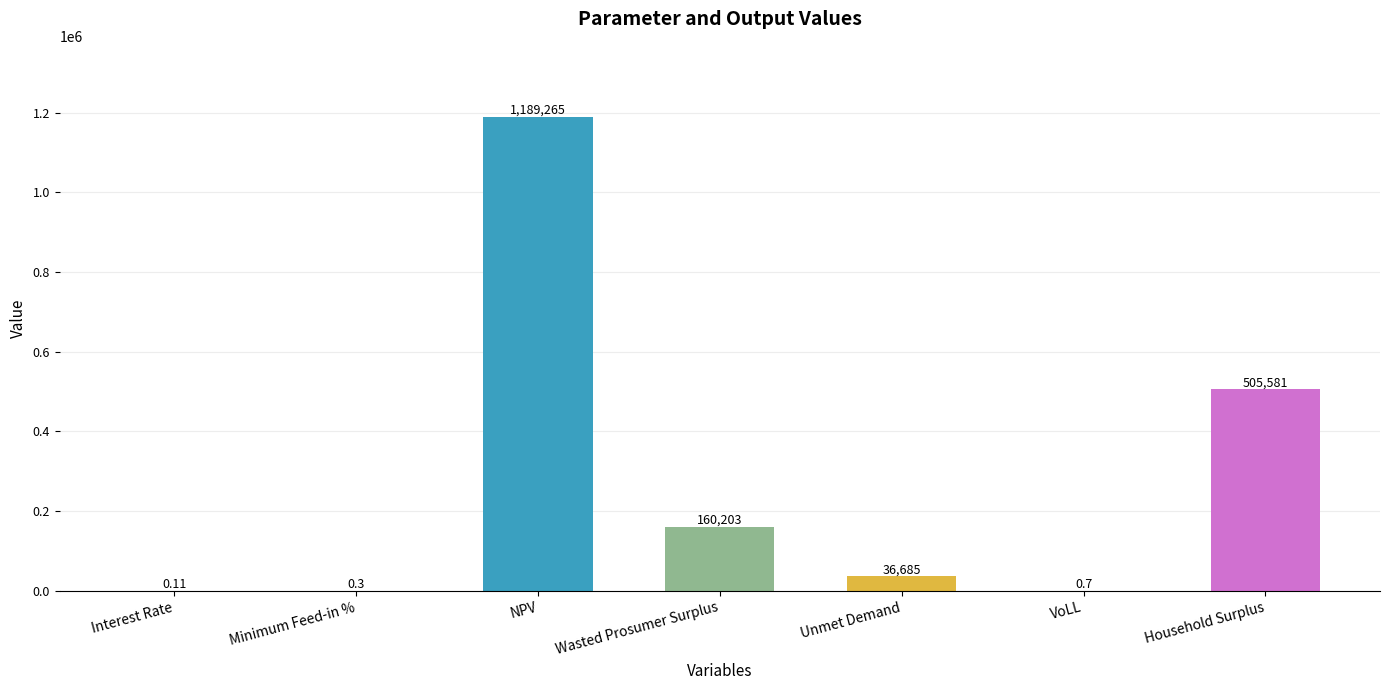

Between Wasted Prosumer Surplus and NPV, which is larger?

NPV